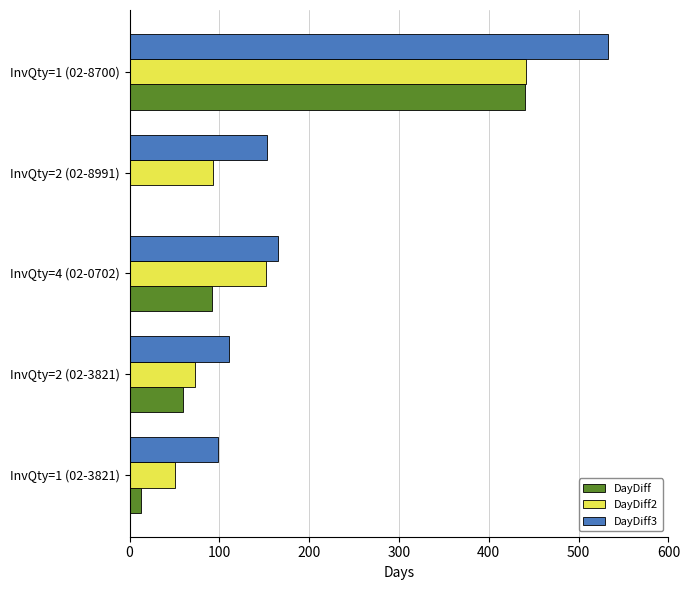

Count the number of data series in this chart.

3